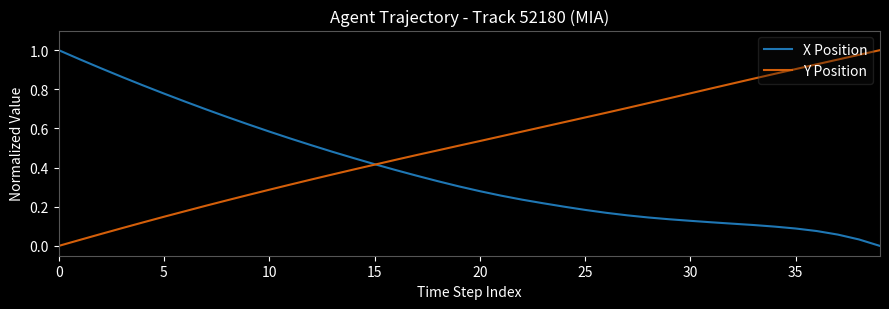

Rank the series by their average value, from highest to lowest.

Y Position, X Position